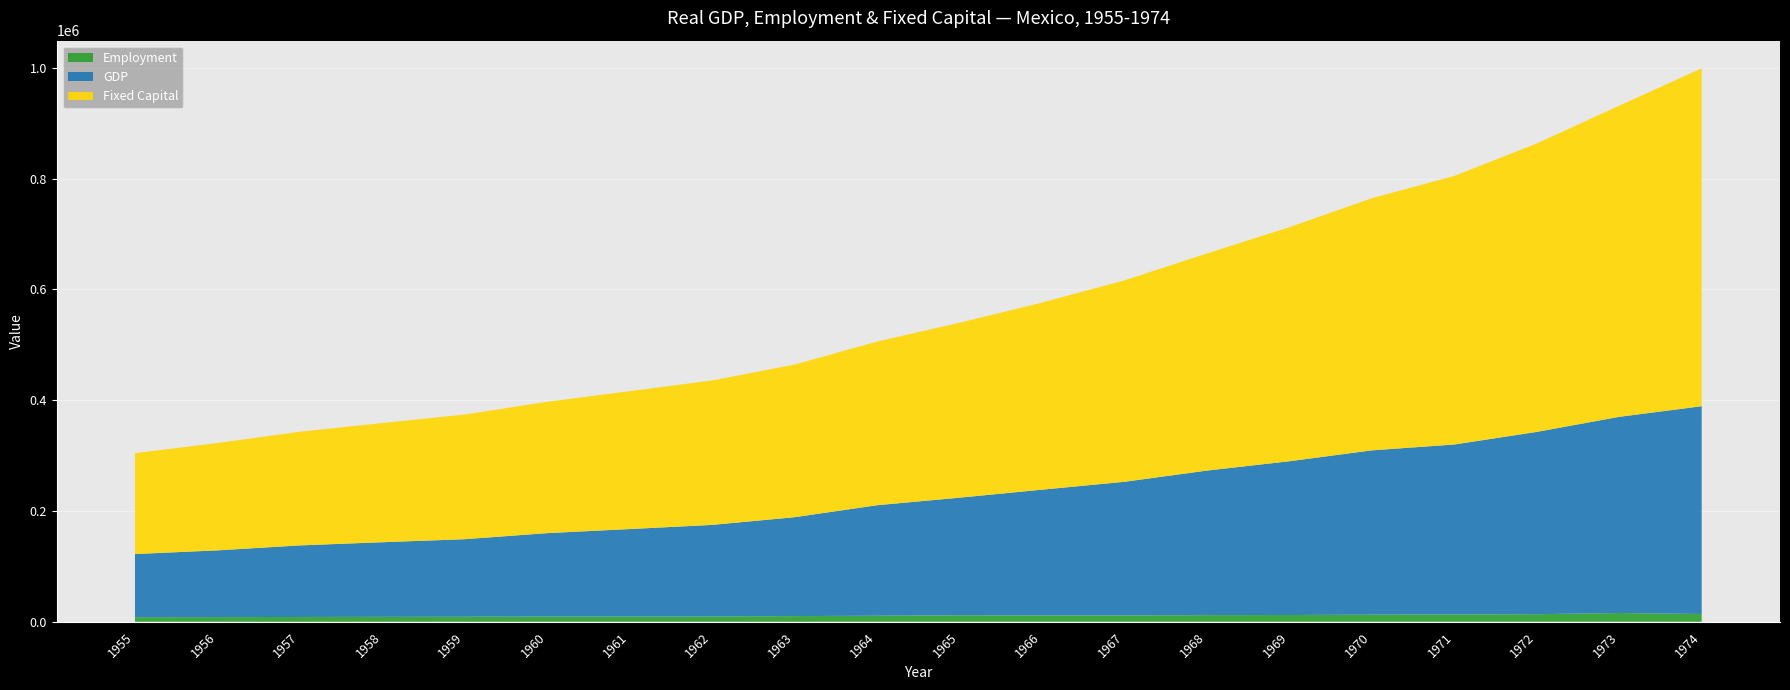

Reading left to right, list all the values displayed in this chart.

Employment: 8310	8529	8738	8952	9171	9569	9527	9662	10334	10981	11746	11521	11540	12066	12297	12955	13338	13738	15924	14154
Fixed Capital: 182113	193749	205192	215130	225021	237026	248897	260661	275466	295378	315715	337642	363599	391847	422382	455049	484677	520553	561531	609825
GDP: 114043	120410	129187	134705	139960	150511	157897	165286	178491	199457	212323	226977	241194	260881	277498	296530	306712	329030	354057	374977